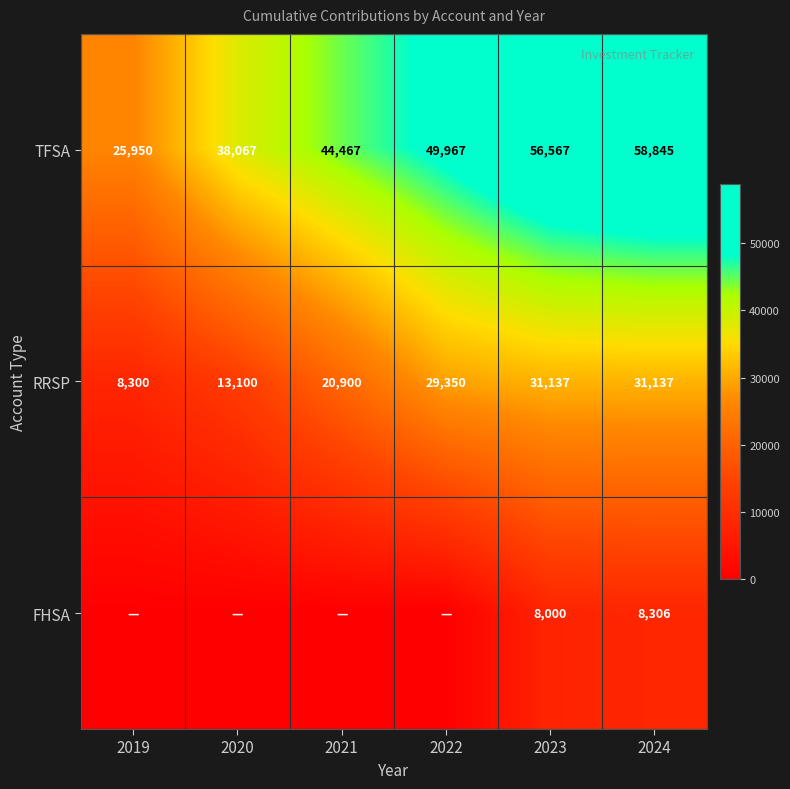

At 2024, list the series in order from smallest to largest.

FHSA, RRSP, TFSA